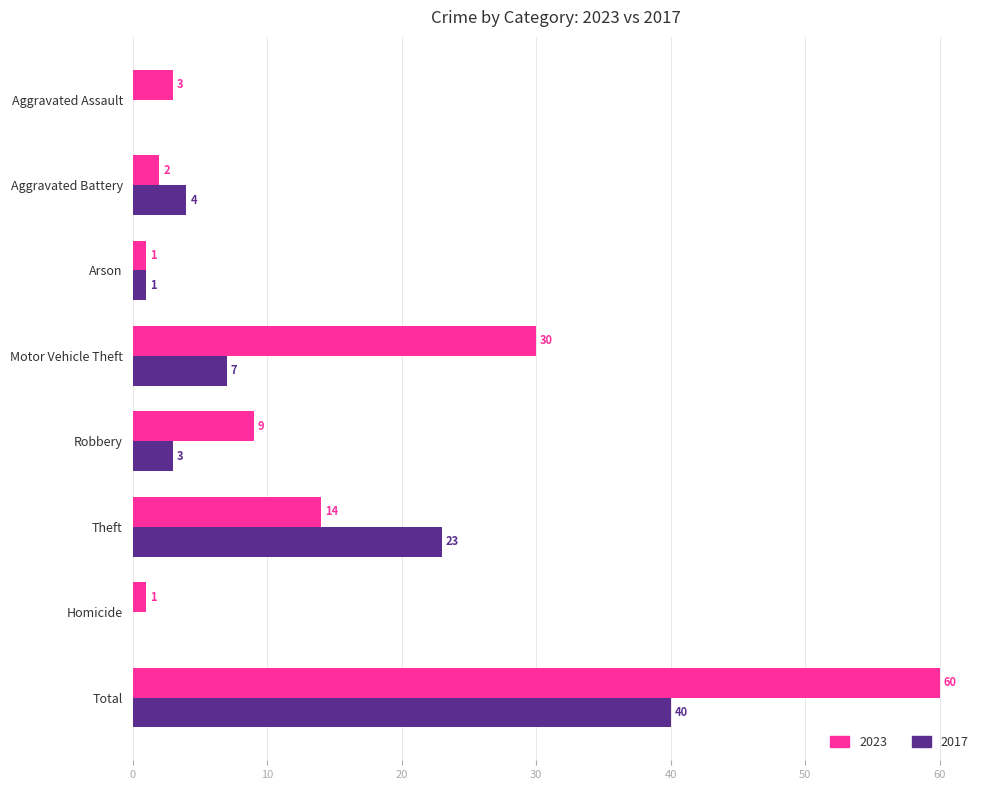

What is the total value across all series at Theft?

37